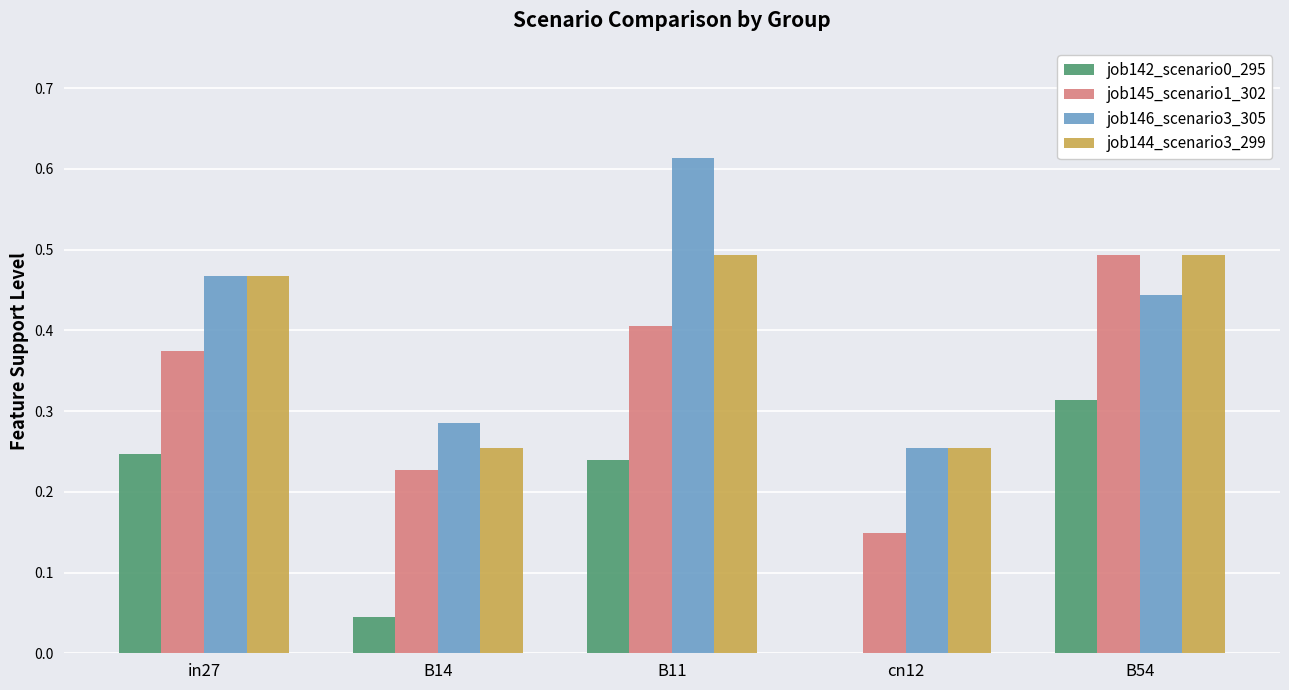

Is the value of job142_scenario0_295 at B14 greater than the value of job145_scenario1_302 at B54?

No